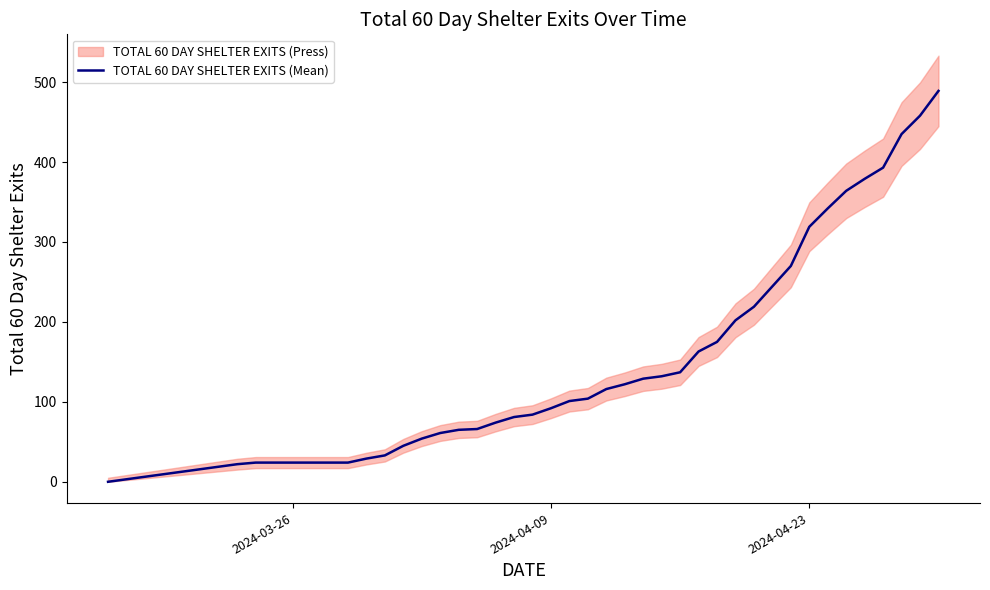

The value of TOTAL 60 DAY SHELTER EXITS (Mean) at 2024-04-23 is 319. True or false?

True